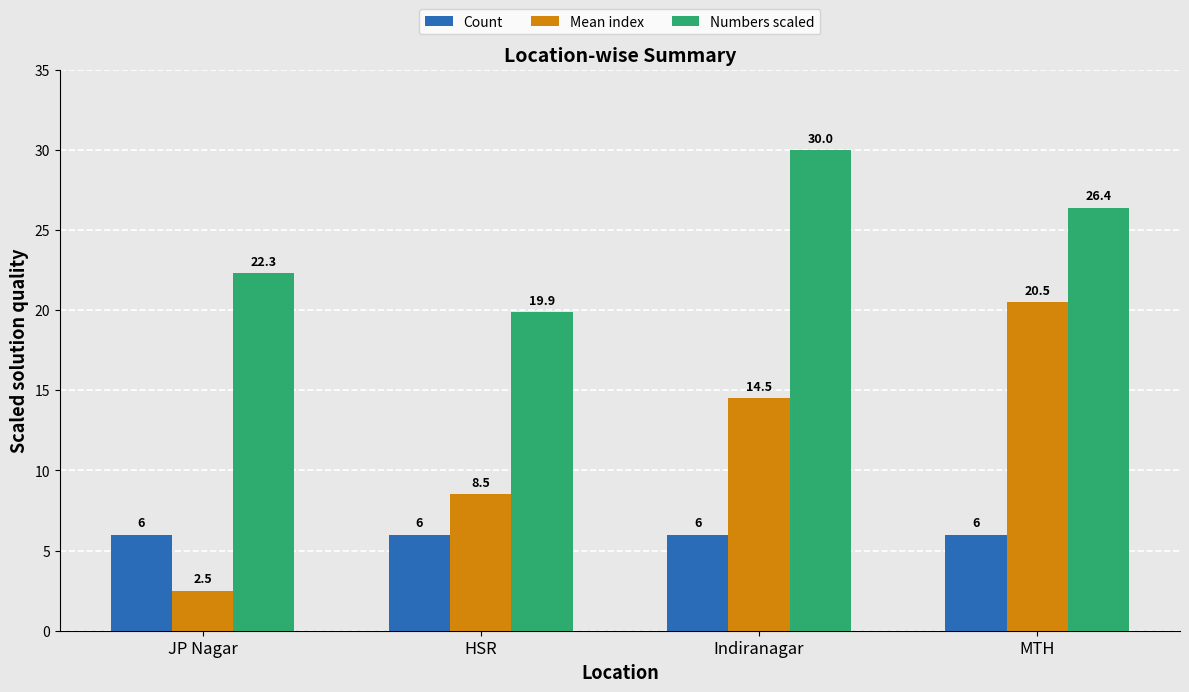

What is the minimum value shown in the chart?

2.5